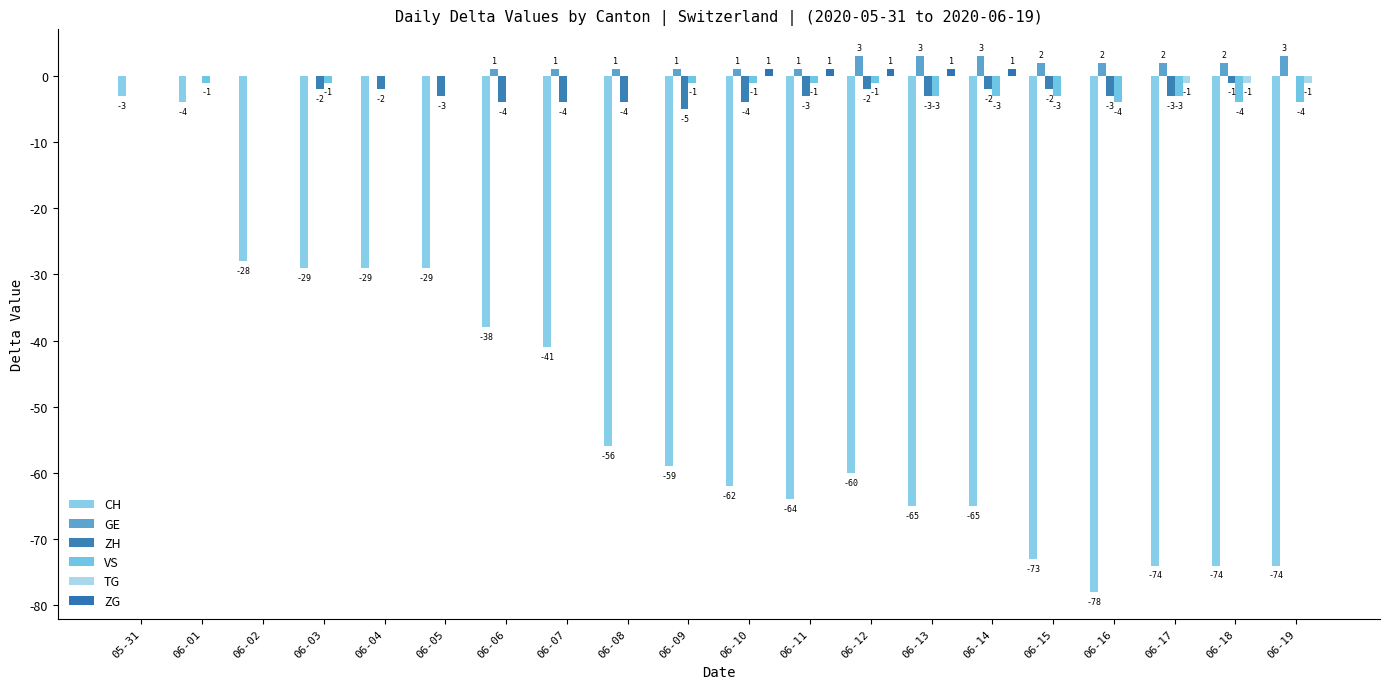

What is the value of the VS bar at the 17th from the left?

-4